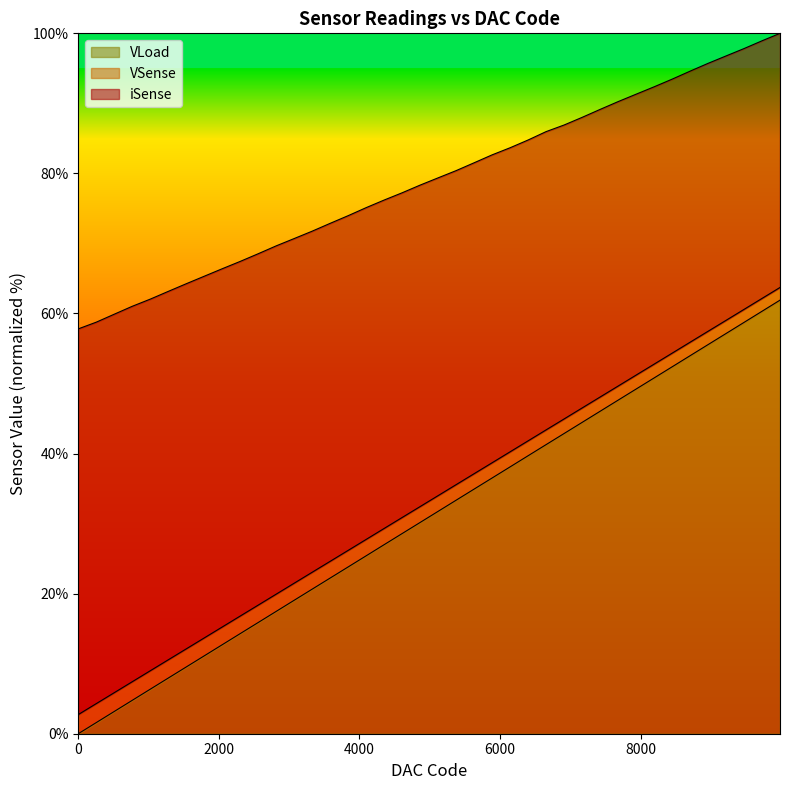

Is the value of iSense at 1024 greater than the value of VSense at 9984?

No